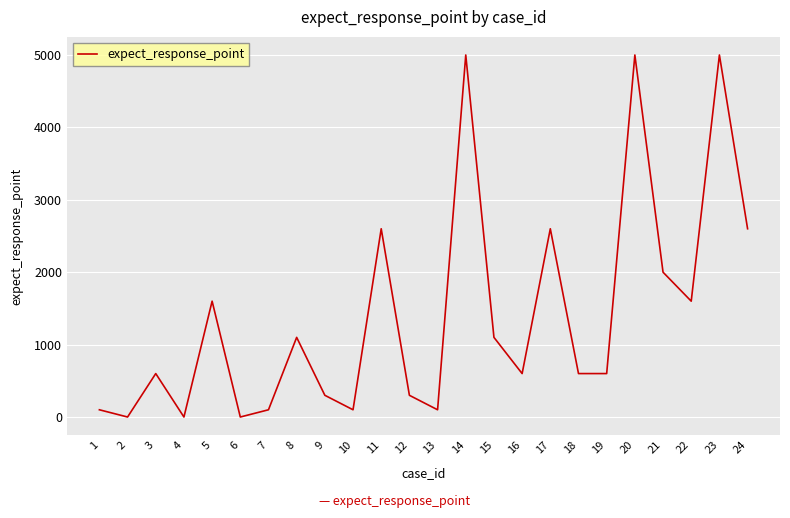

Read the value at 18.

600